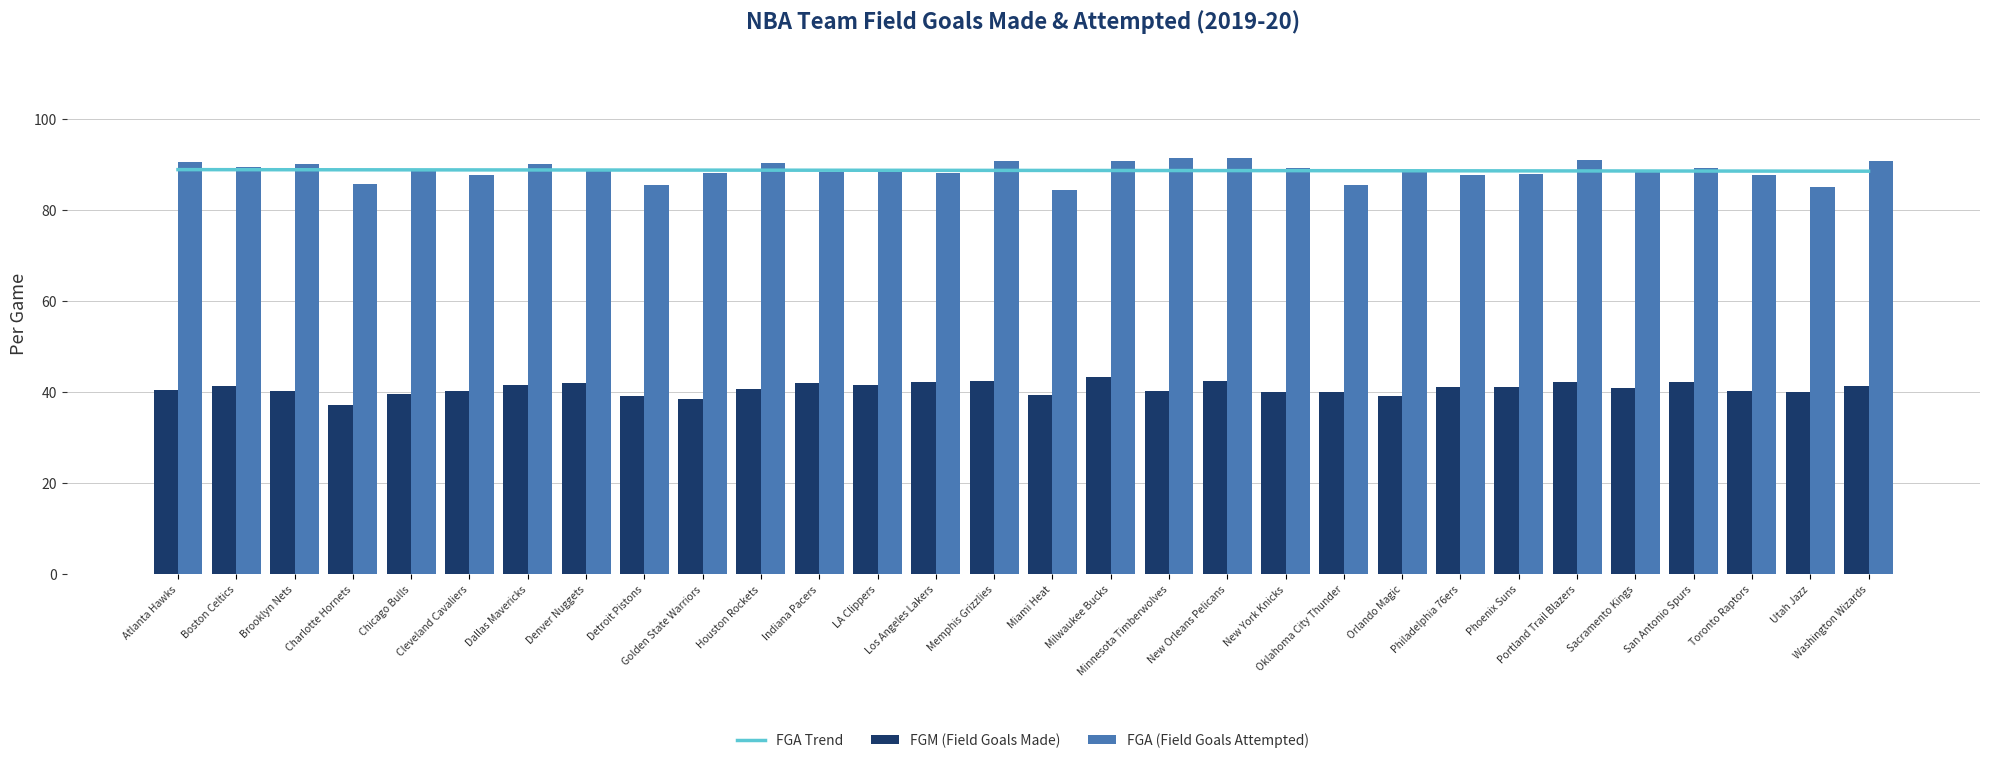

Which label corresponds to the largest value in the chart?

Minnesota Timberwolves